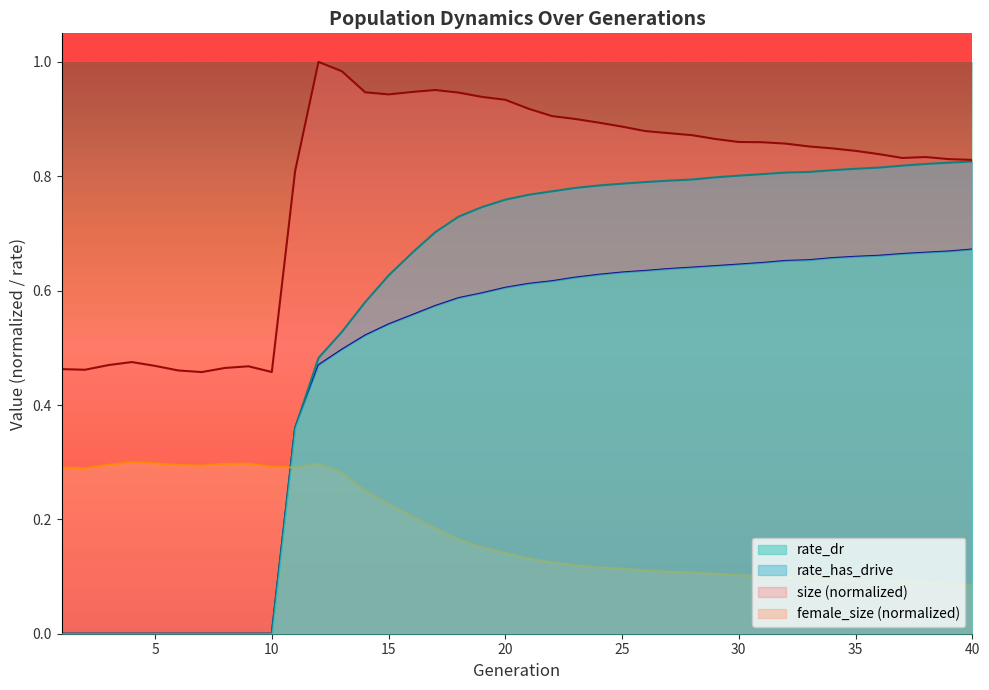

The value of female_size at 2 is 0.5. True or false?

False